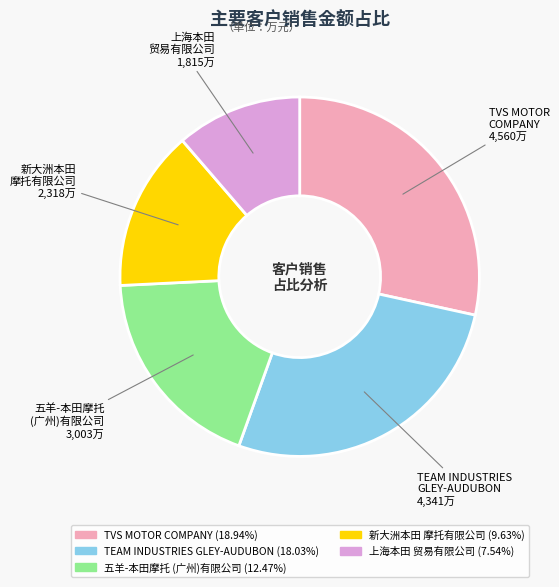

Does any single category account for the majority?

No